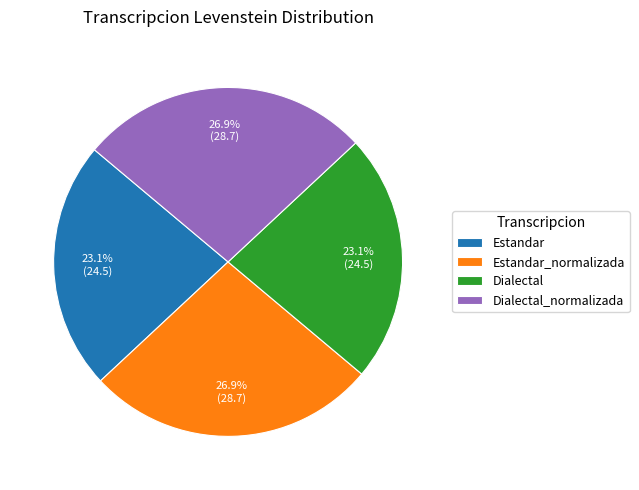

Is there a majority slice in this chart?

No